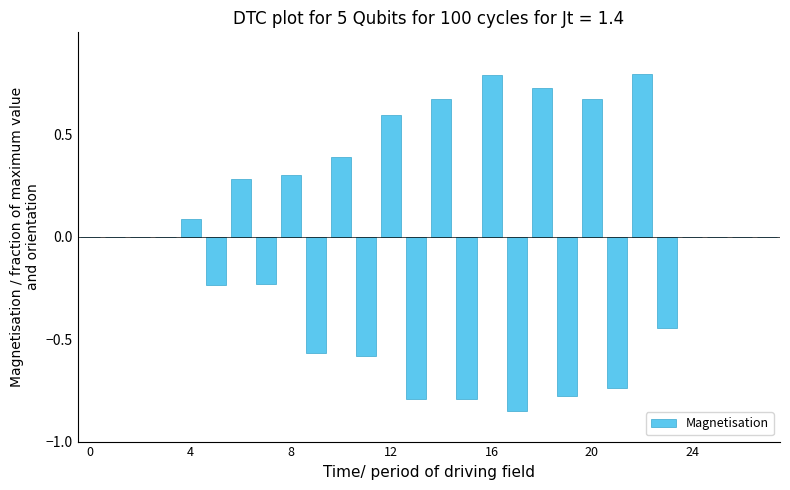

The value at 12 is 0.6. True or false?

True